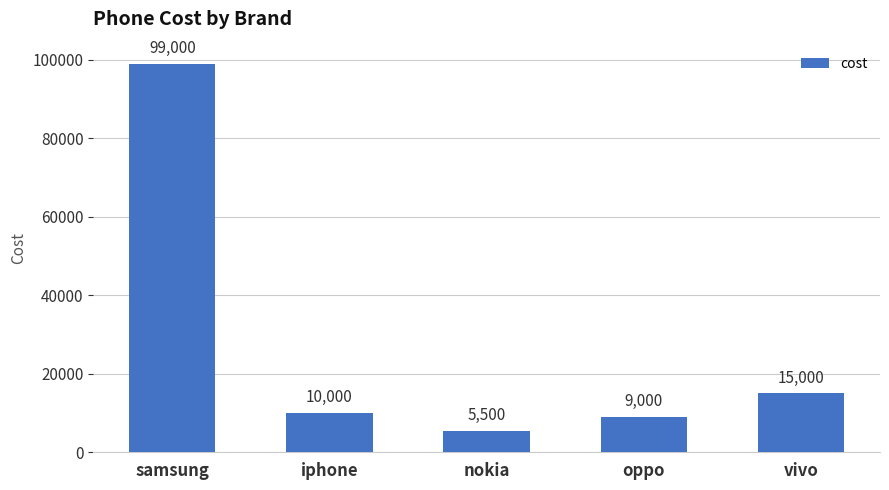

Are the bars grouped side by side (vs. stacked)?

No